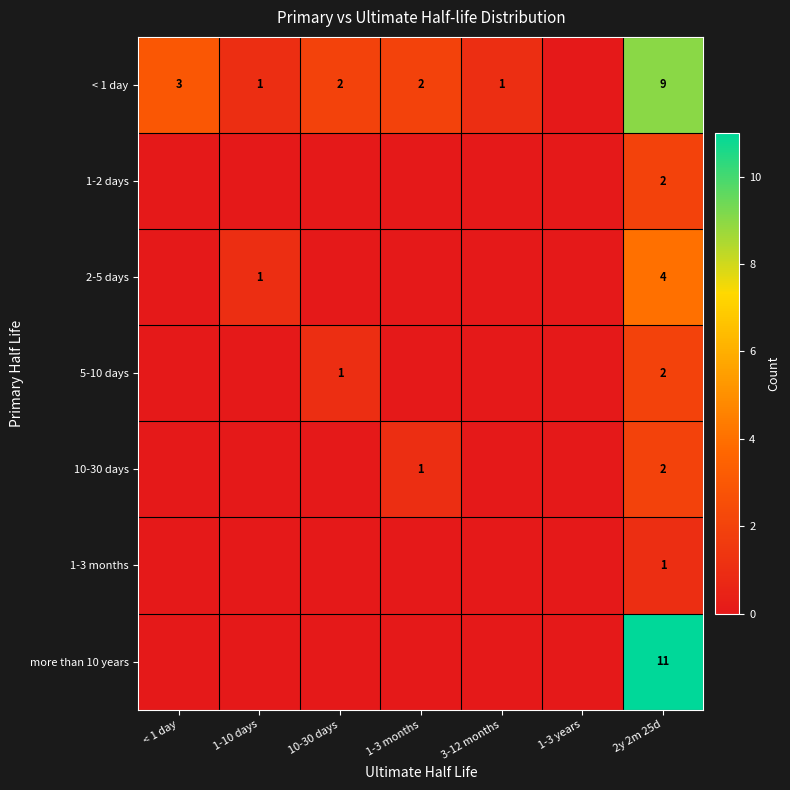

True or false: < 1 day has a value of 4 at < 1 day.

False